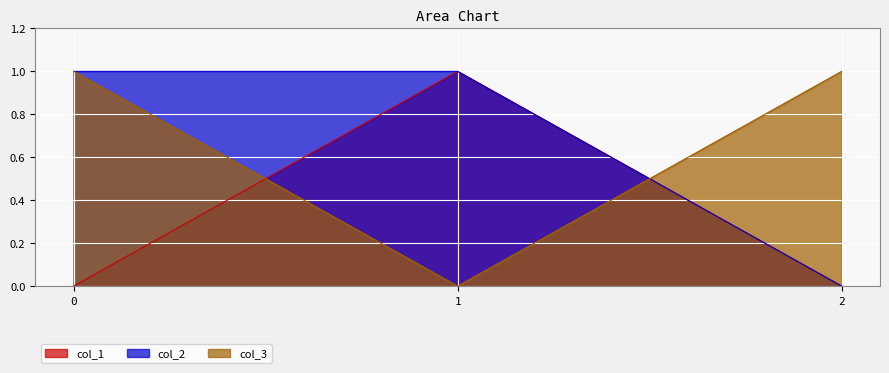

What is the total value across all series at 0?

2.0